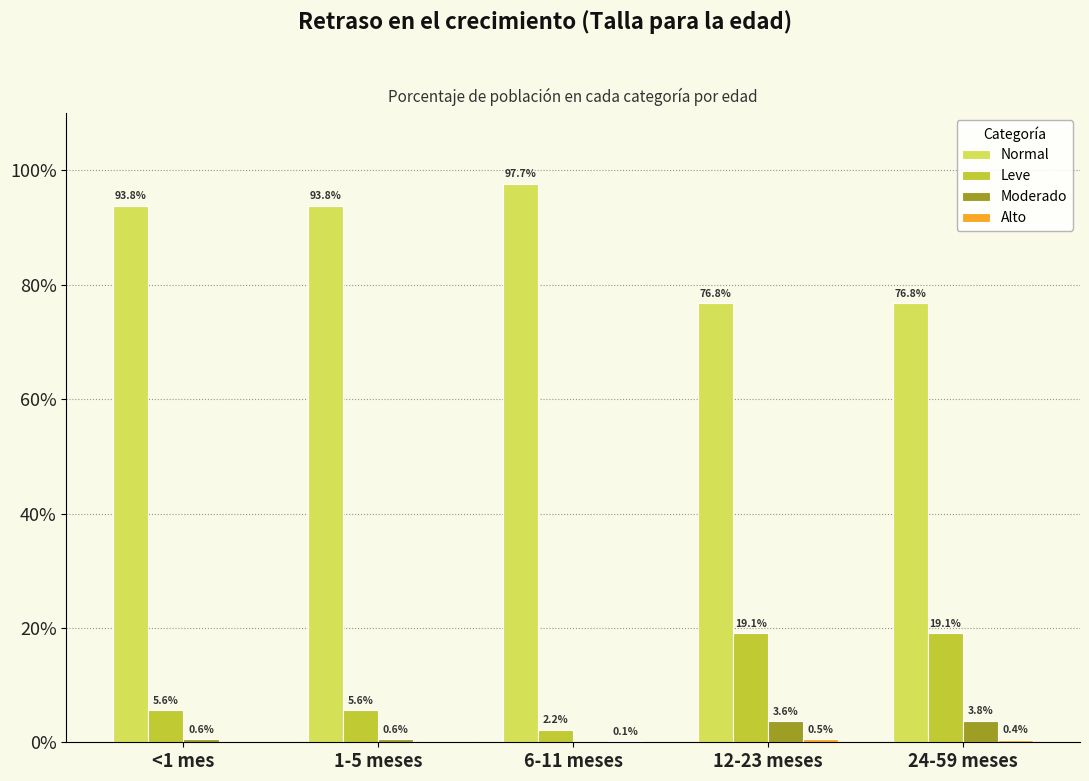

Reading left to right, what are all the values shown in this chart?

Normal: <1 mes=0.9	1-5 meses=0.9	6-11 meses=1.0	12-23 meses=0.8	24-59 meses=0.8
Leve: <1 mes=0.1	1-5 meses=0.1	6-11 meses=0.0	12-23 meses=0.2	24-59 meses=0.2
Moderado: <1 mes=0.0	1-5 meses=0.0	6-11 meses=0.0	12-23 meses=0.0	24-59 meses=0.0
Alto: <1 mes=0.0	1-5 meses=0.0	6-11 meses=0.0	12-23 meses=0.0	24-59 meses=0.0